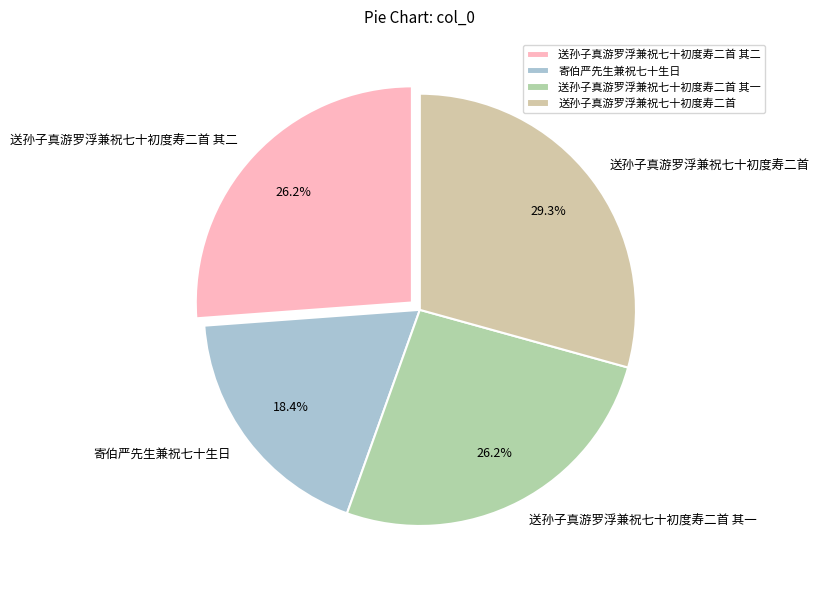

How many slices are in this pie chart?

4